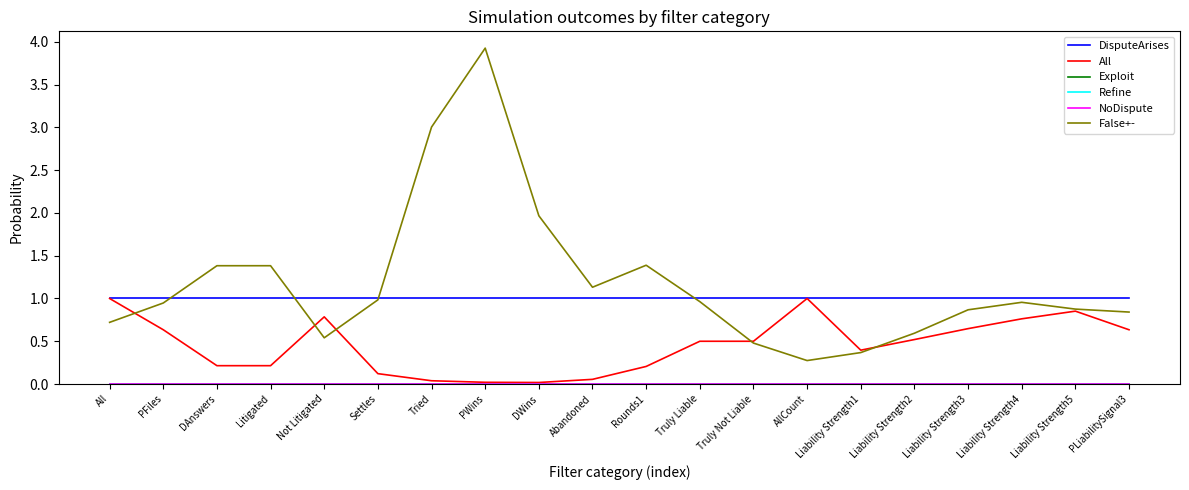

List the labels in order of Exploit value, smallest first.

All, PFiles, DAnswers, Litigated, Not Litigated, Settles, Tried, PWins, DWins, Abandoned, Rounds1, Truly Liable, Truly Not Liable, AllCount, Liability Strength1, Liability Strength2, Liability Strength3, Liability Strength4, Liability Strength5, PLiabilitySignal3